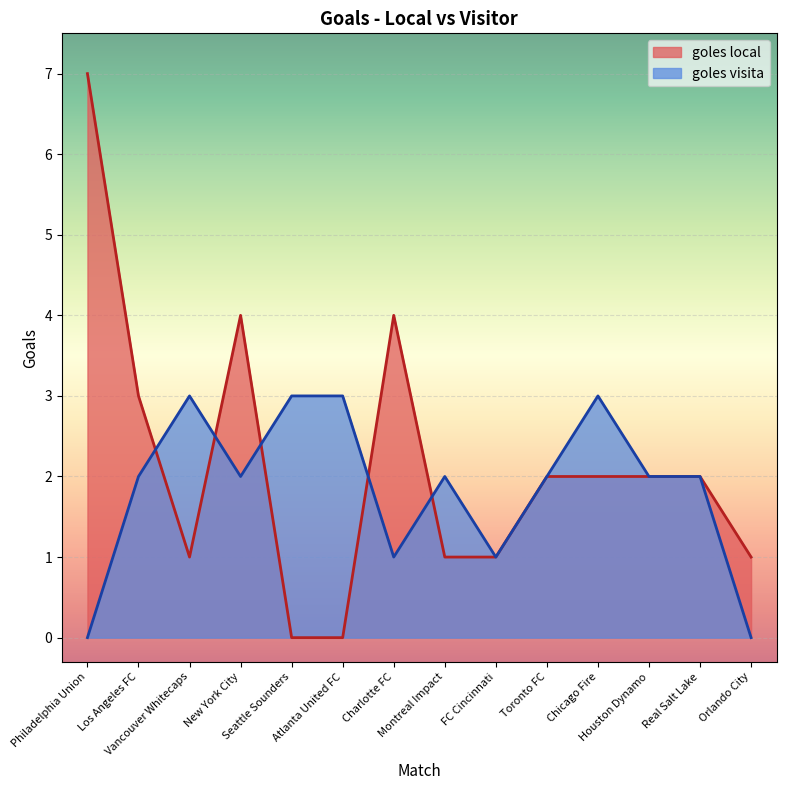

What is the label of the 6th point from the left?

Atlanta United FC